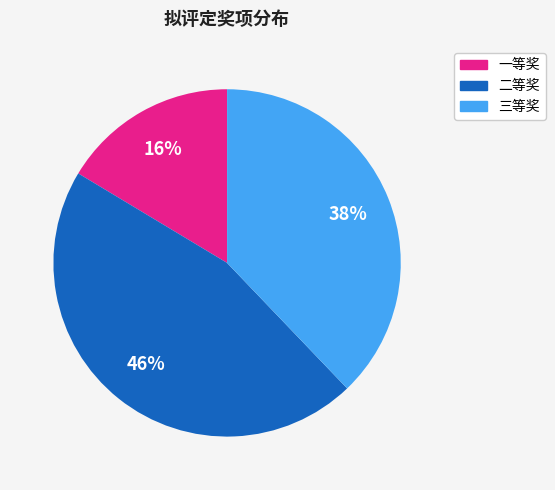

To the nearest percent, what is the combined percentage of 二等奖 and 一等奖?

62%